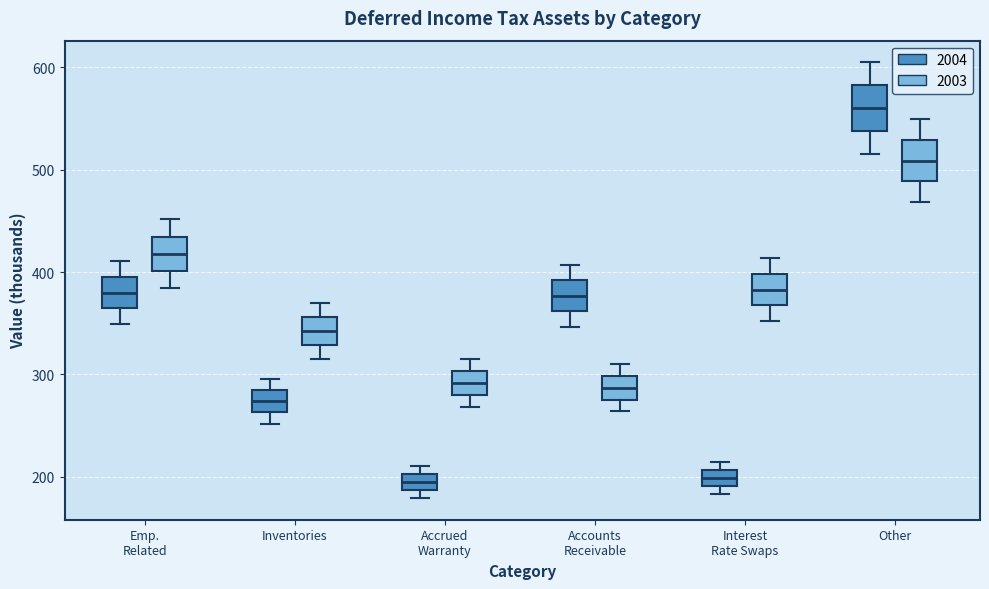

Reading left to right, transcribe this box plot: for each box, give where its median line is, the range the box spans, and where its two whiskers end, as read against the y-axis. The values are not printed on the chart, so give them approximately, as read against the axis.

Emp. Related (2004): median 380, box 360 to 400, whiskers 350 to 410
Emp. Related (2003): median 420, box 400 to 430, whiskers 380 to 450
Inventories (2004): median 270, box 260 to 280, whiskers 250 to 300
Inventories (2003): median 340, box 330 to 360, whiskers 310 to 370
Accrued Warranty (2004): median 200 (inside the box), box 190 to 200, whiskers 180 to 210
Accrued Warranty (2003): median 290, box 280 to 300, whiskers 270 to 320
Accounts Receivable (2004): median 380, box 360 to 390, whiskers 350 to 410
Accounts Receivable (2003): median 290, box 280 to 300, whiskers 260 to 310
Interest Rate Swaps (2004): median 200, box 190 to 210, whiskers 180 to 210 (just above the box's upper edge)
Interest Rate Swaps (2003): median 380, box 370 to 400, whiskers 350 to 410
Other (2004): median 560, box 540 to 580, whiskers 520 to 600
Other (2003): median 510, box 490 to 530, whiskers 470 to 550